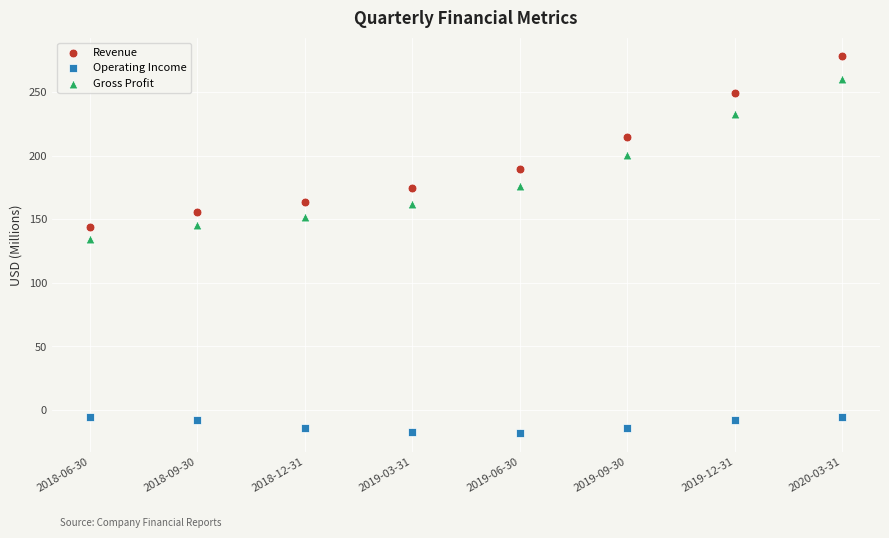

Which series contains the lowest Y value?

Operating Income